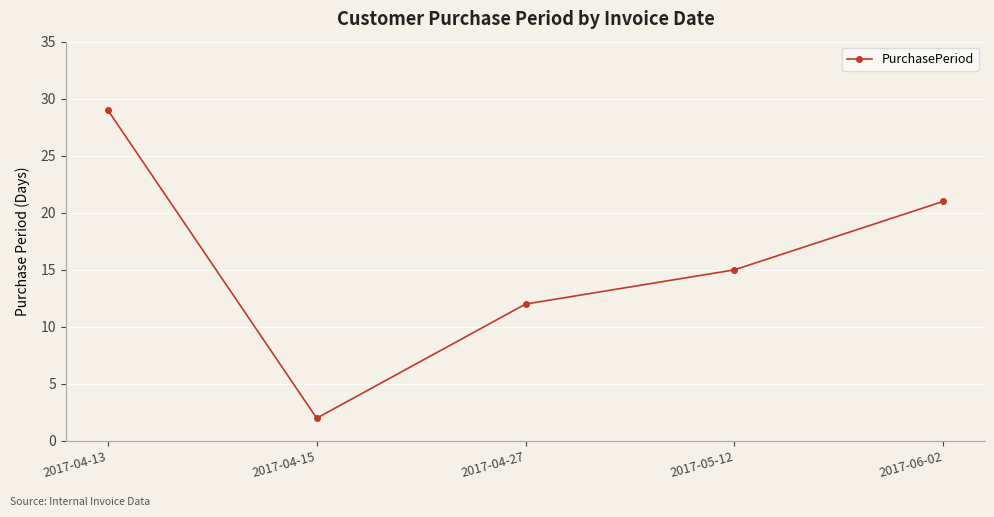

What position from the right is 2017-04-13?

5